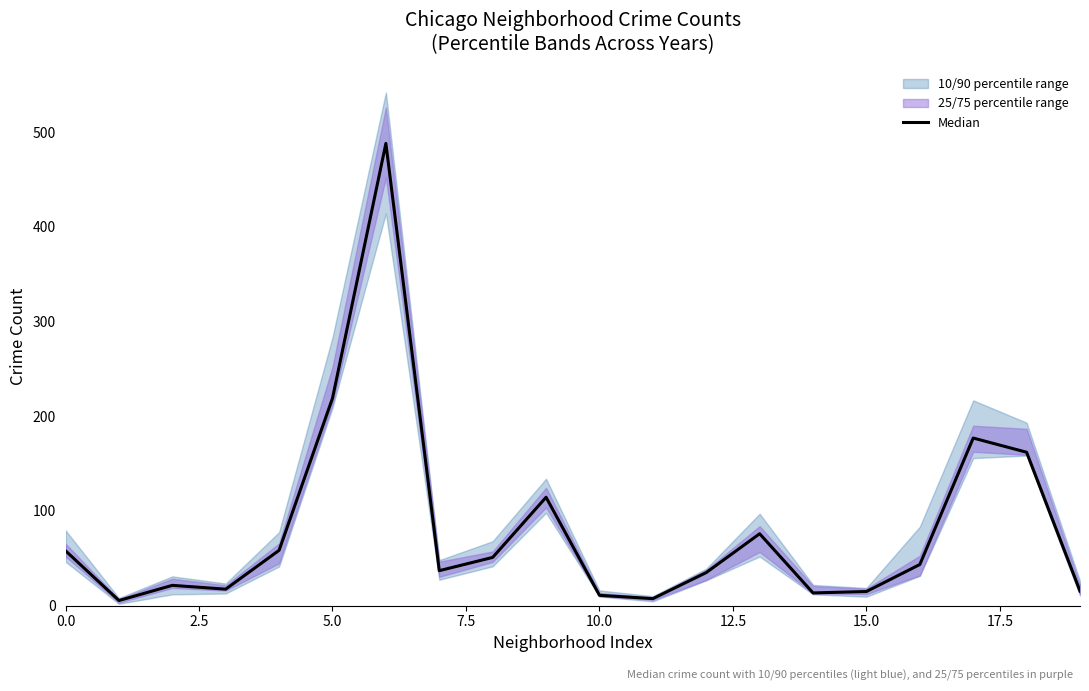

What is the value of the 20th point from the left?

15.5